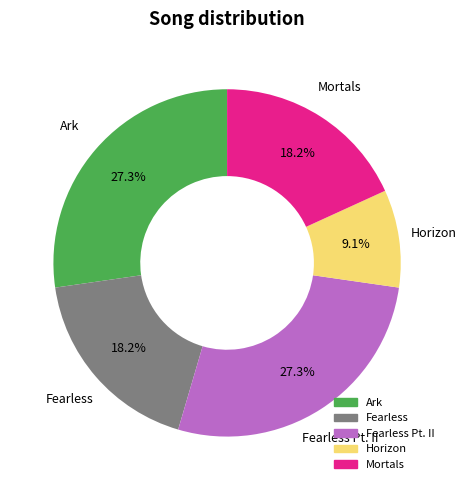

How many segments does this pie chart have?

5